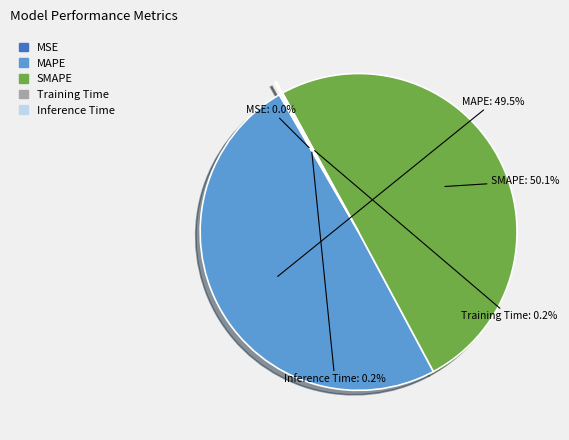

To the nearest percent, what percentage of the pie is SMAPE?

50%